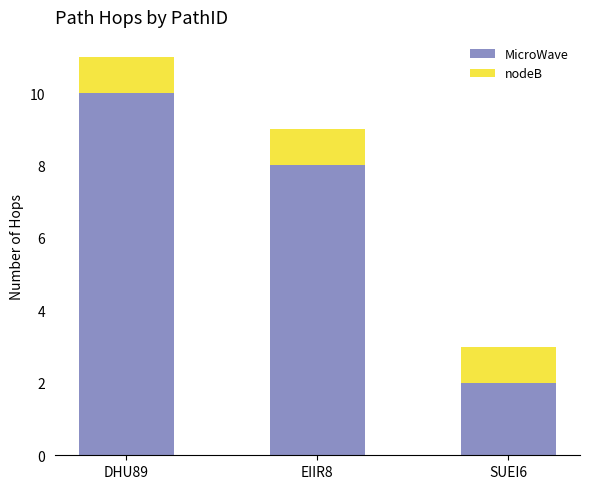

List the labels in order of MicroWave value, largest first.

DHU89, EIIR8, SUEI6